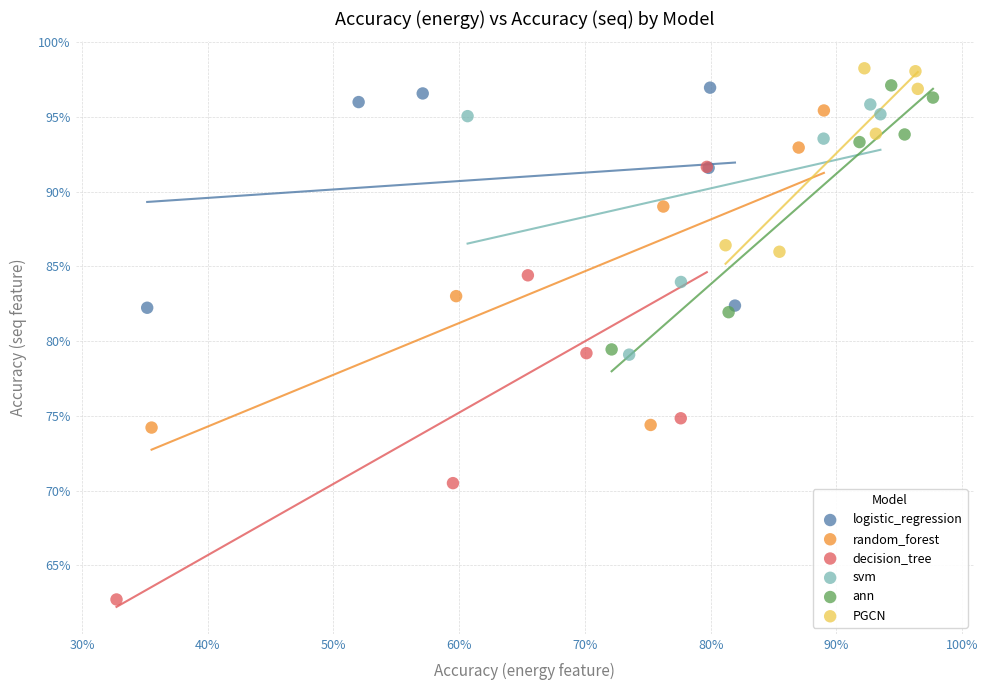

What are all the series names shown in the legend?

logistic_regression, random_forest, decision_tree, svm, ann, PGCN